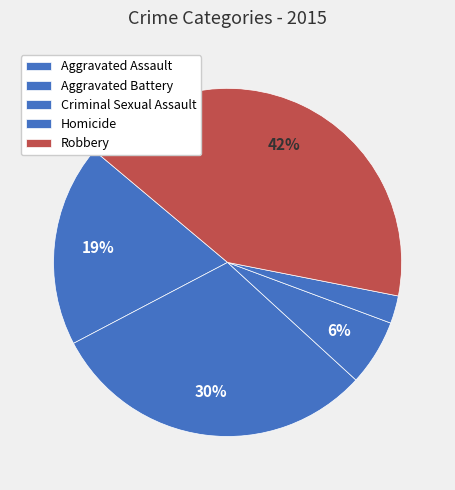

To the nearest percent, what portion does Aggravated Battery represent?

30%